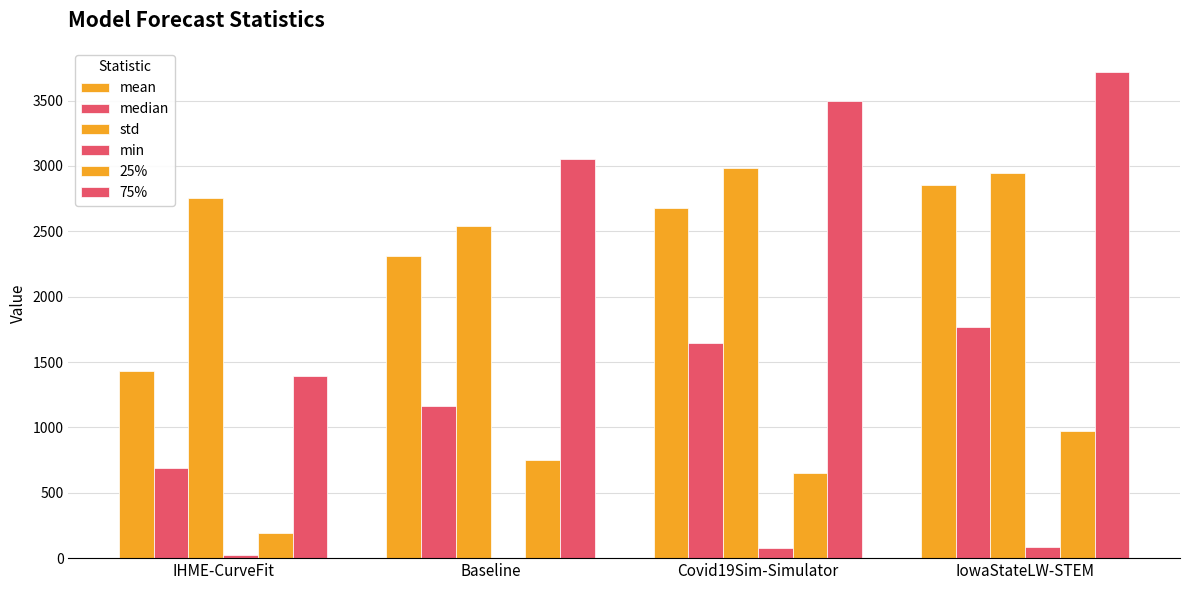

What is the average value of the min series?

46.6